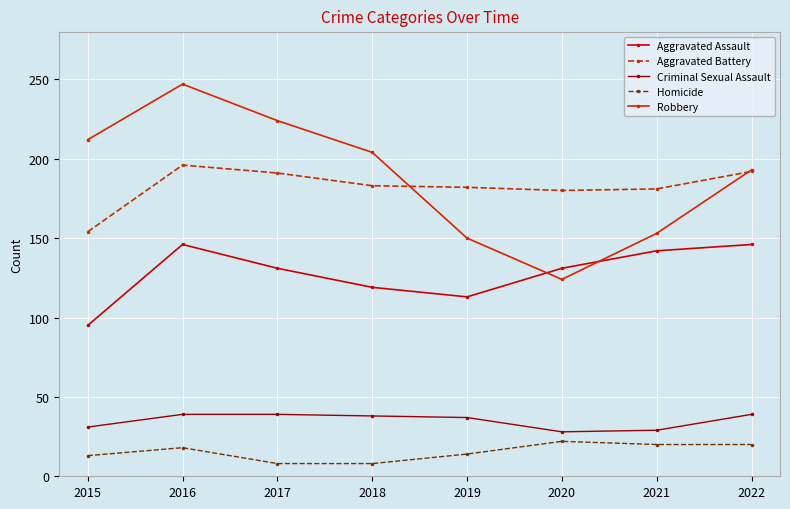

Does the chart have visible grid lines?

Yes